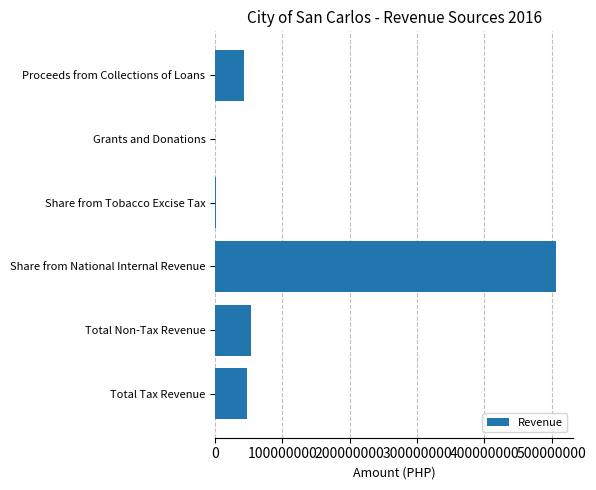

What is the sum of the values at Proceeds from Collections of Loans and Share from National Internal Revenue?

549090496.4